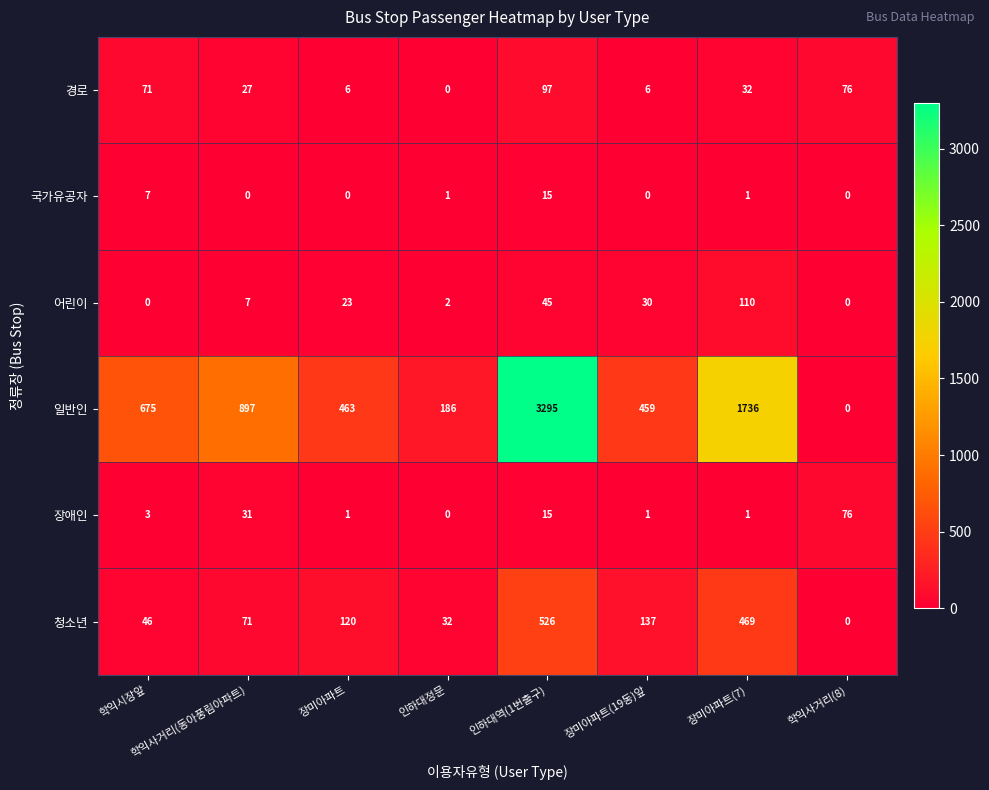

How many positive values does the 청소년 series have?

7